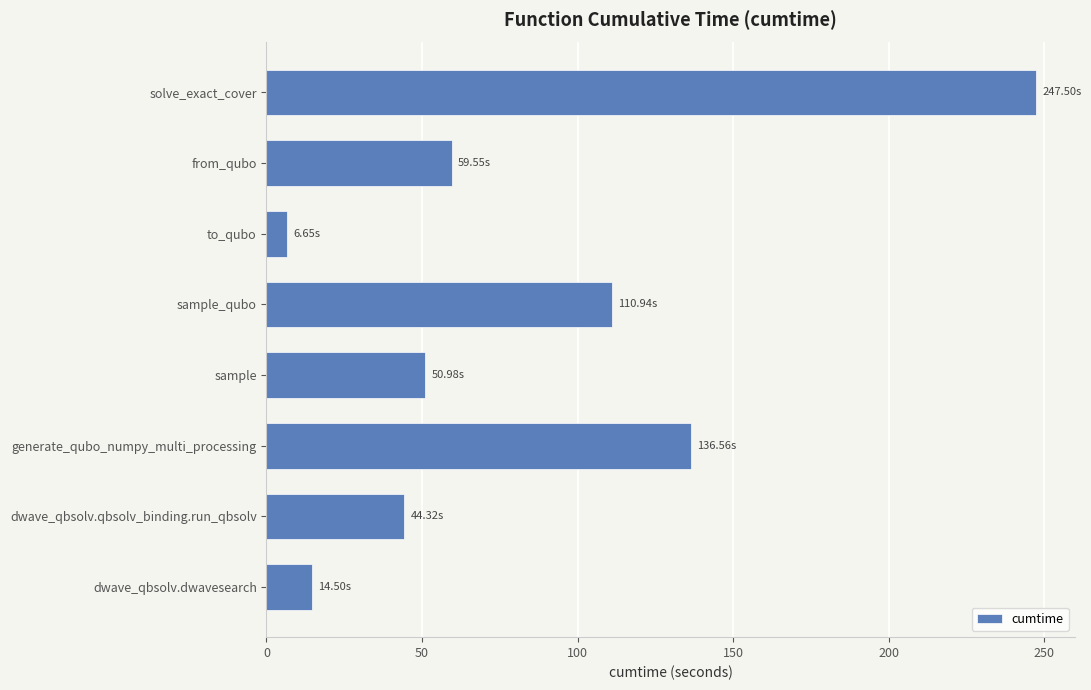

Which category has the highest value across all series?

solve_exact_cover